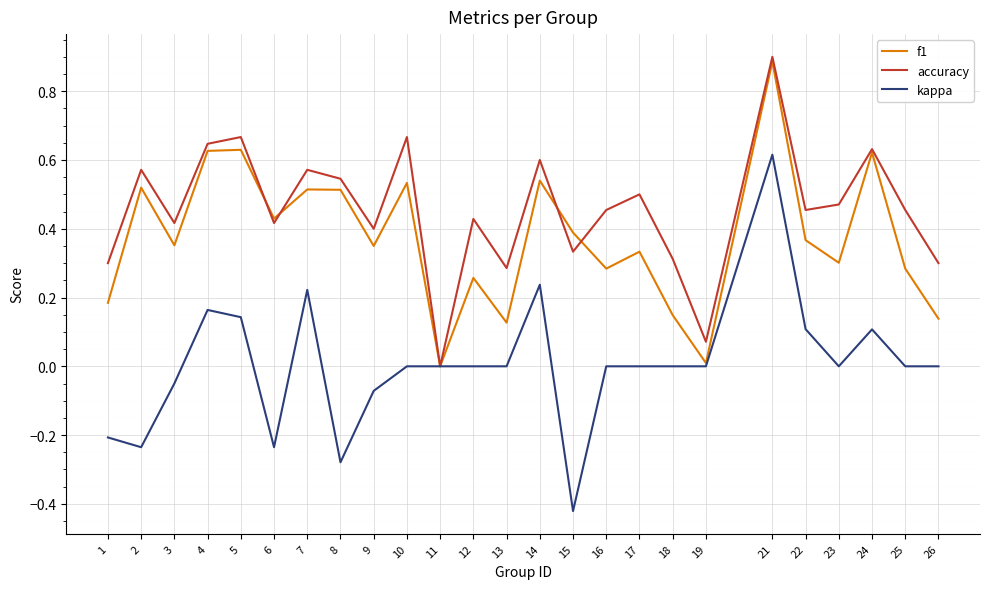

At which category does the chart reach its minimum across all series?

15